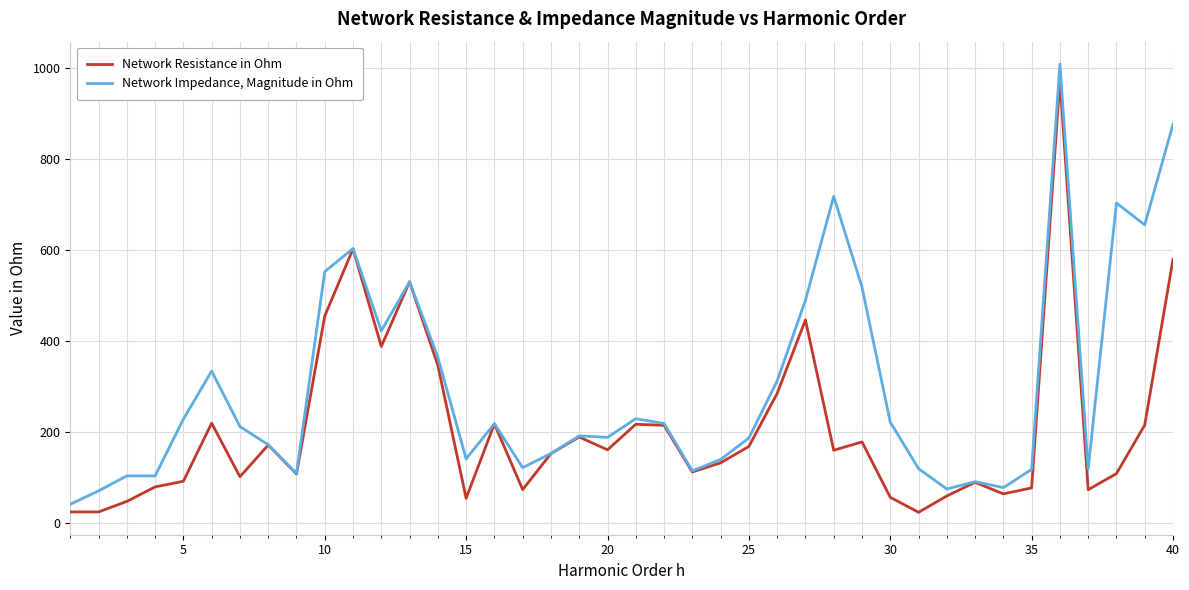

What is the greatest value displayed?

1008.9